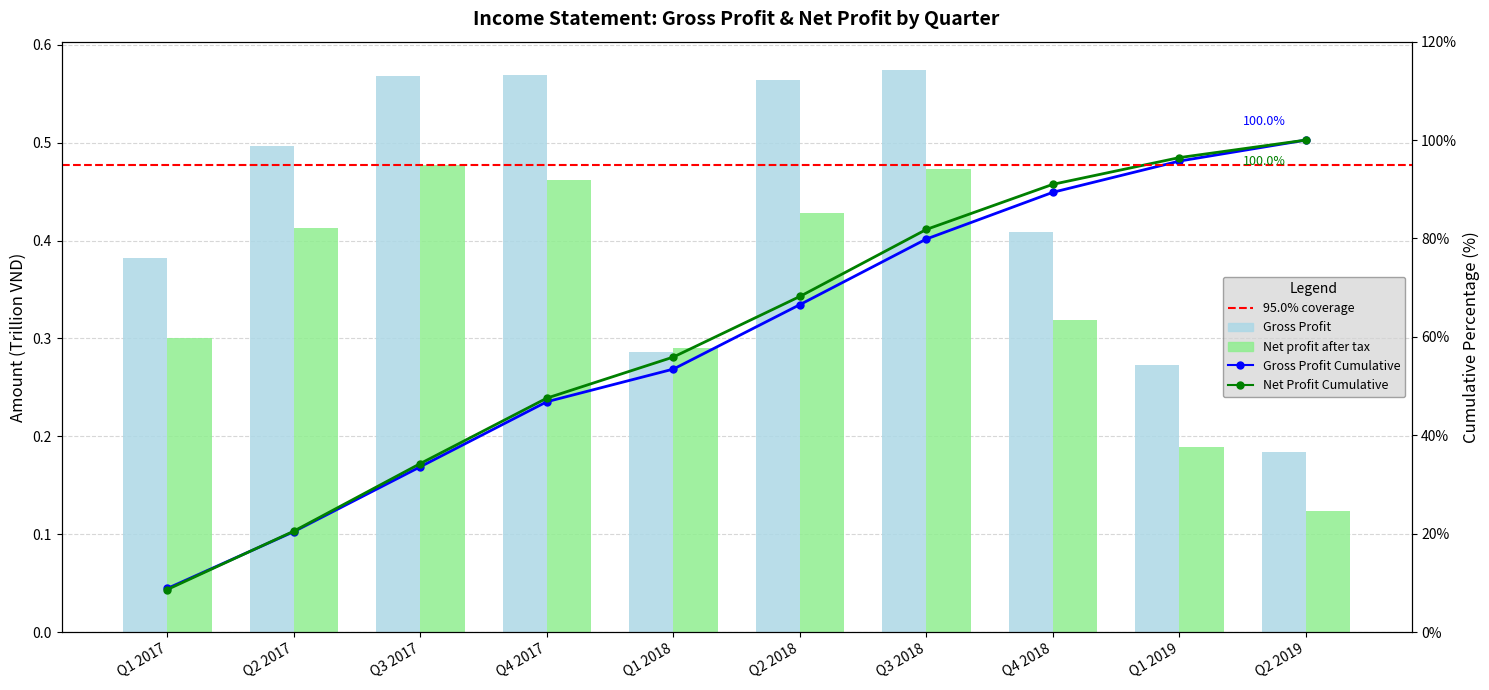

What is the label of the 4th bar from the right?

Q3 2018